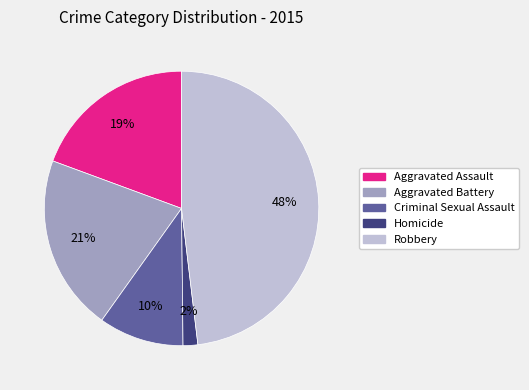

The Aggravated Battery slice represents 21% of the pie. True or false?

True